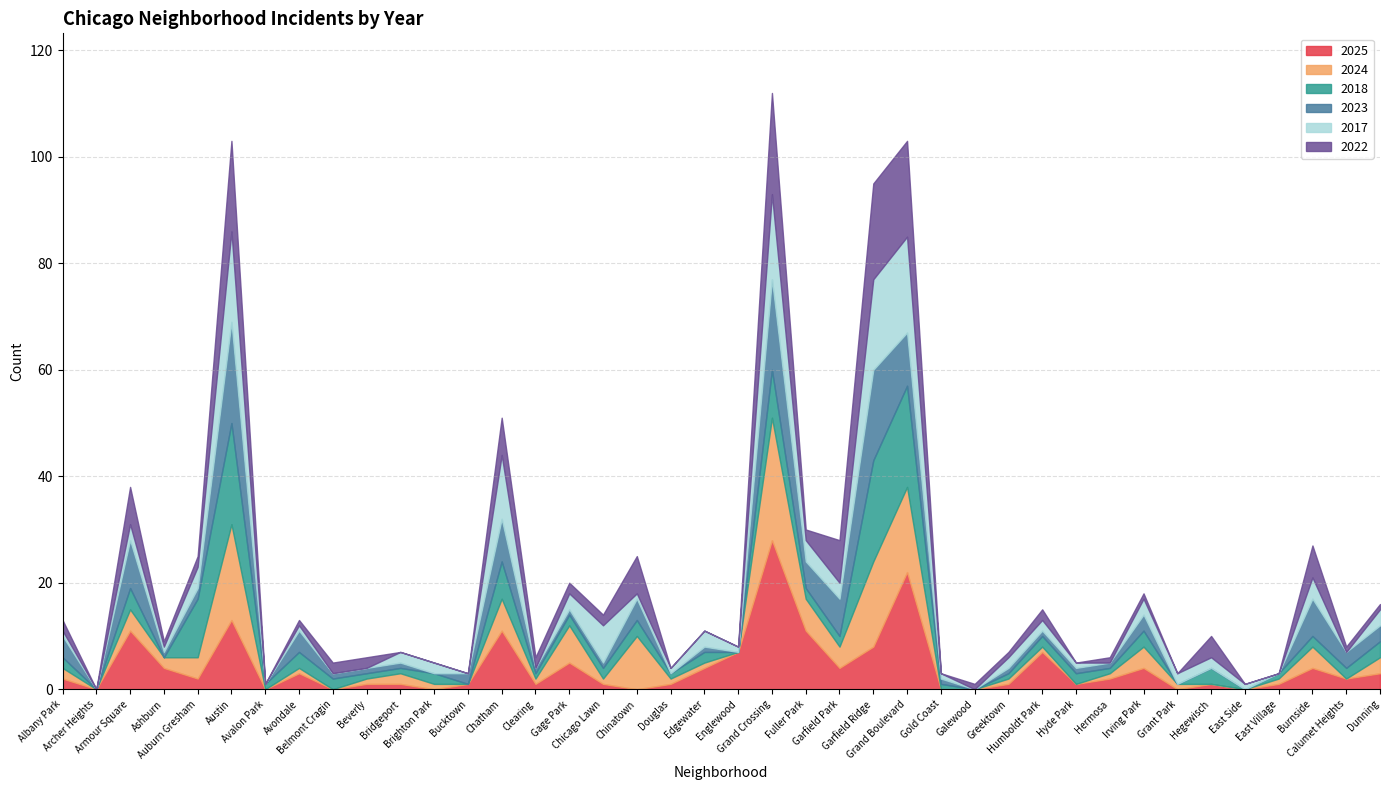

Reading left to right, what are all the values shown in this chart?

2025: 2	0	11	4	2	13	0	3	0	1	1	0	1	11	1	5	1	0	1	4	7	28	11	4	8	22	0	0	1	7	1	2	4	0	1	0	1	4	2	3
2024: 2	0	4	2	4	18	0	1	0	1	2	1	0	6	1	7	1	10	1	1	0	23	6	4	16	16	0	0	1	1	0	1	4	1	0	0	1	4	0	3
2018: 2	0	4	0	11	19	1	3	2	1	1	2	0	7	1	2	2	3	1	2	0	9	2	2	19	19	1	0	1	2	2	1	3	0	3	0	1	2	2	3
2023: 4	0	9	1	2	19	0	4	1	1	1	0	2	8	1	1	1	4	0	1	0	17	5	7	17	10	1	0	1	1	1	1	3	0	0	0	0	7	3	3
2017: 1	0	3	1	4	17	0	1	0	0	2	2	0	12	0	3	7	1	1	3	1	16	4	3	17	18	1	0	2	2	1	0	3	2	2	1	0	4	0	3
2022: 2	0	7	1	2	17	0	1	2	2	0	0	0	7	2	2	2	7	0	0	0	19	2	8	18	18	0	1	1	2	0	1	1	0	4	0	0	6	1	1